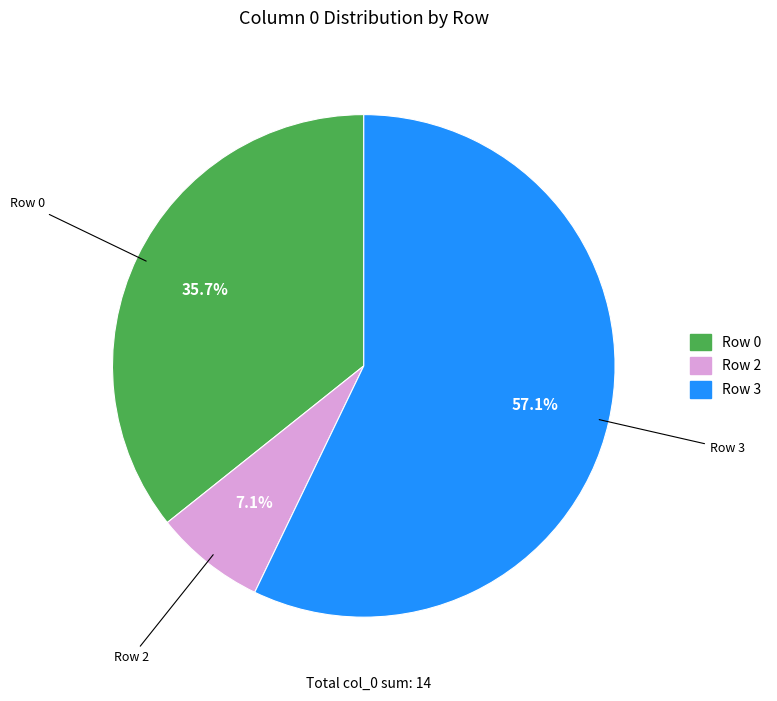

Does any single category account for the majority?

Yes